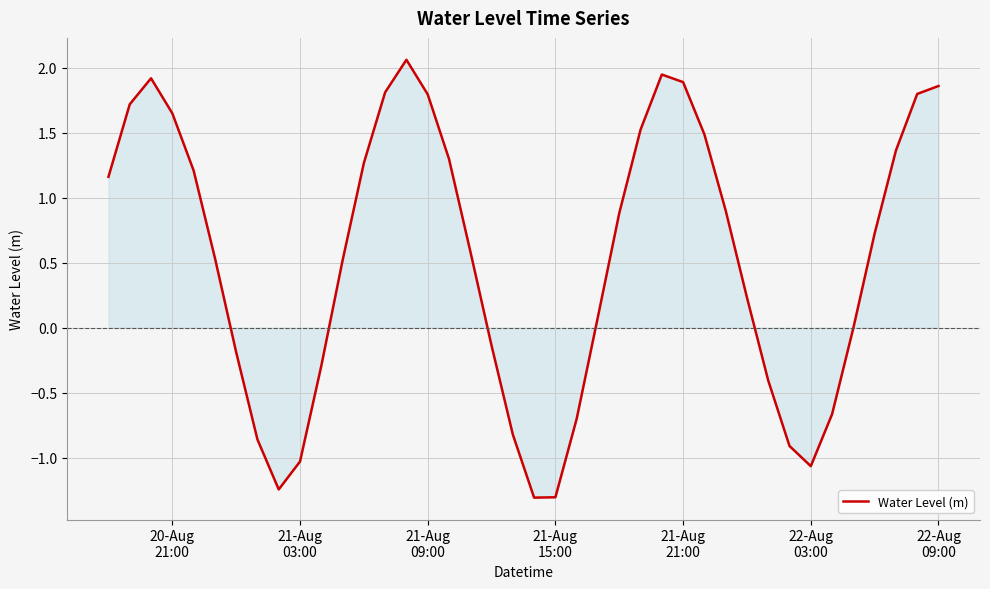

What is the minimum value shown in the chart?

-1.3